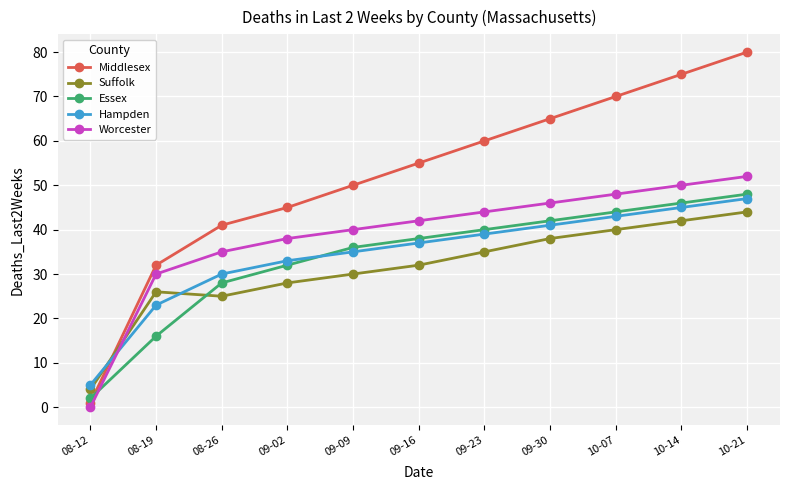

True or false: Middlesex has a value of 46 at 08-19.

False